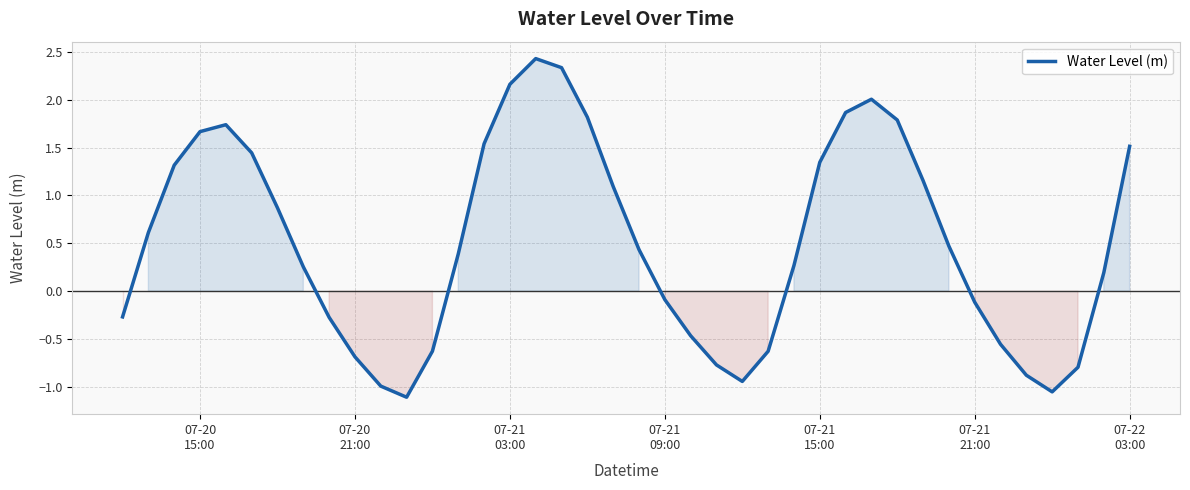

What is the difference between the second highest and minimum values?

3.4